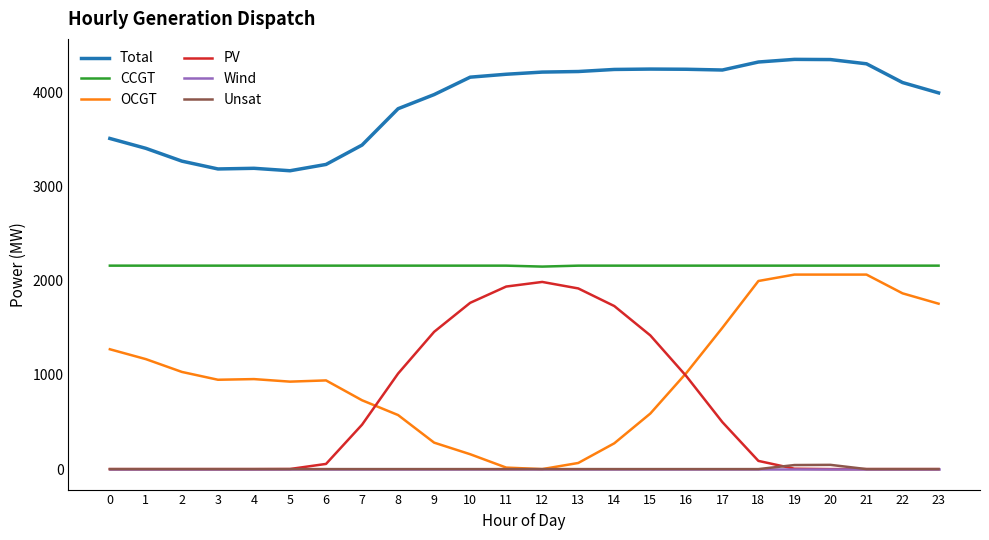

What is the sum of all Total values?

93436